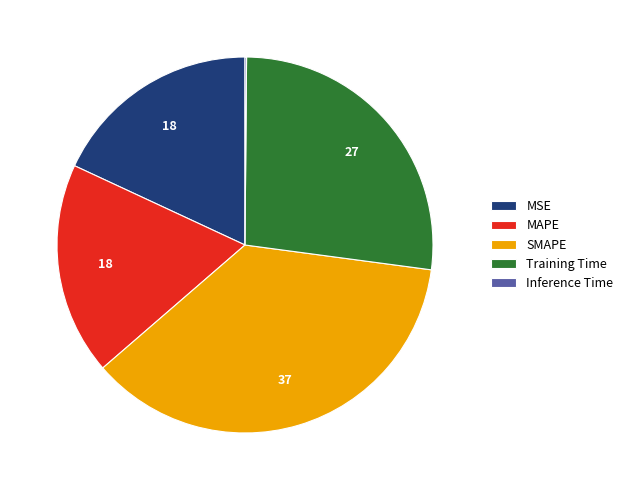

Which category has the biggest portion of the pie?

SMAPE